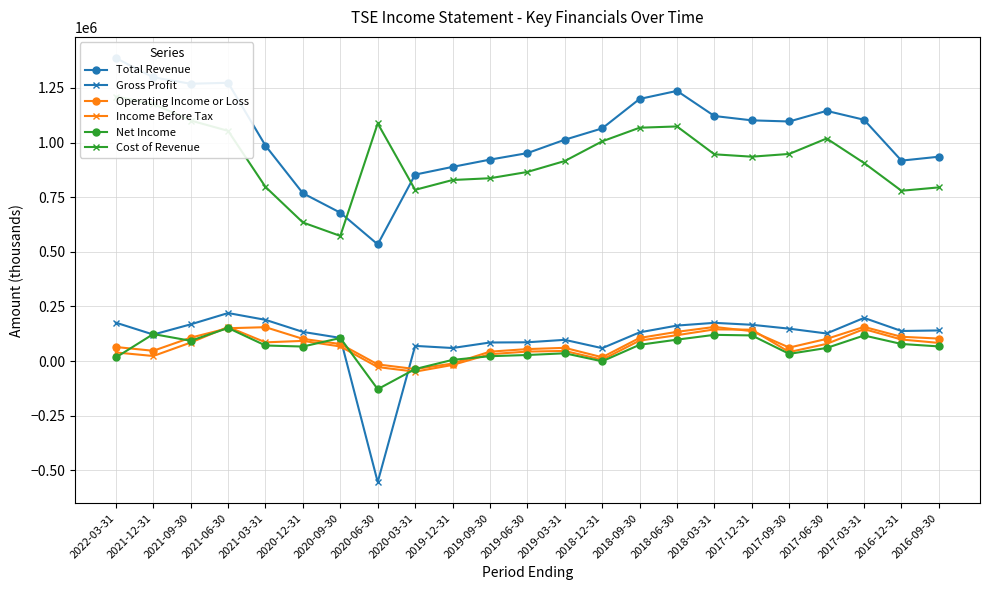

Is the value of Net Income at 2018-12-31 greater than the value of Income Before Tax at 2017-12-31?

No